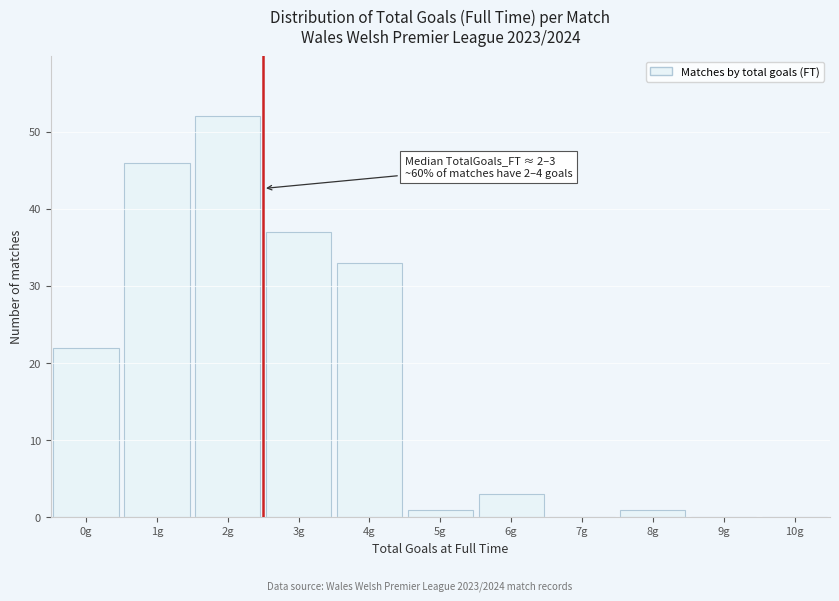

Over which range of the x-axis is the bar tallest?

1.5 to 2.5